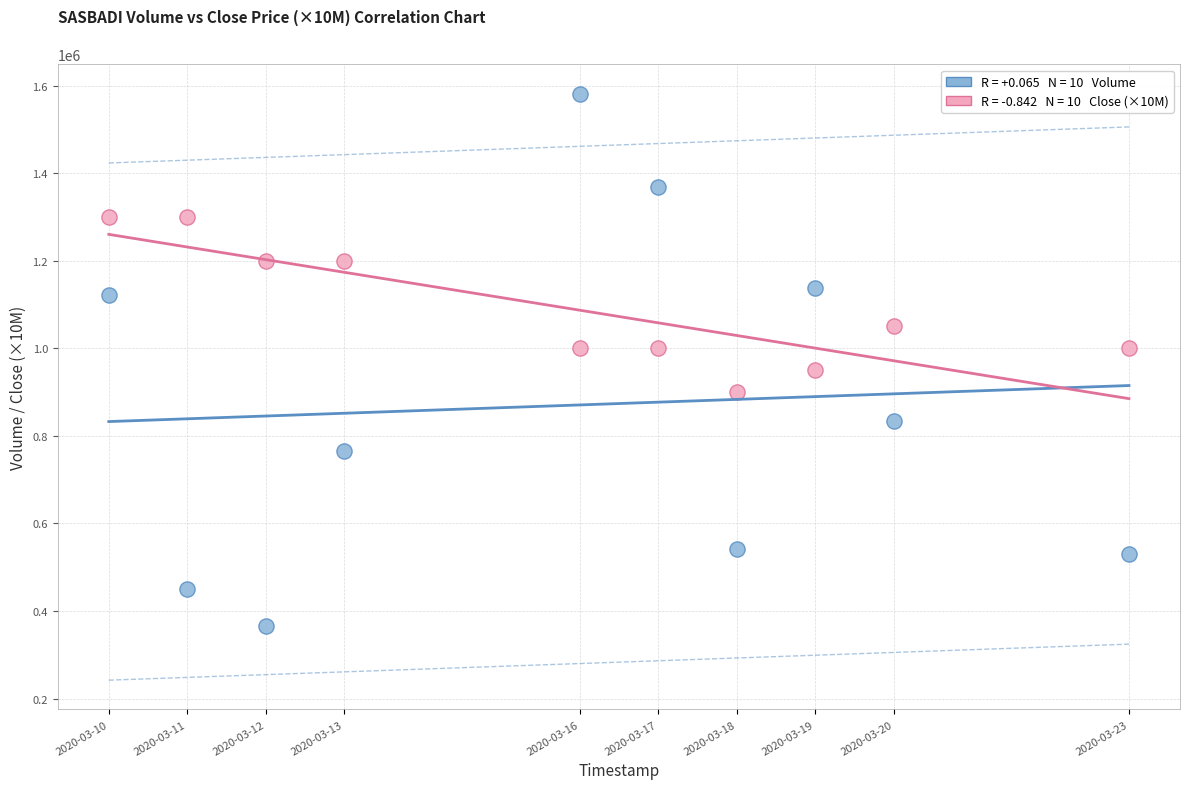

Across all data points, what is the range of X values (max minus min)?

1123200